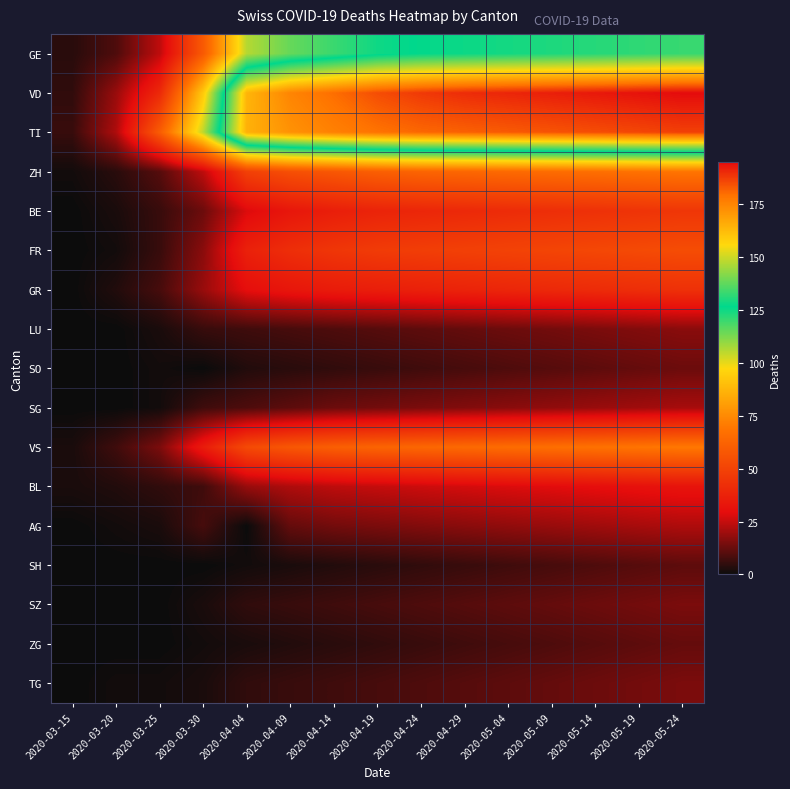

What is the difference between the highest and lowest values at 2020-04-09?

173